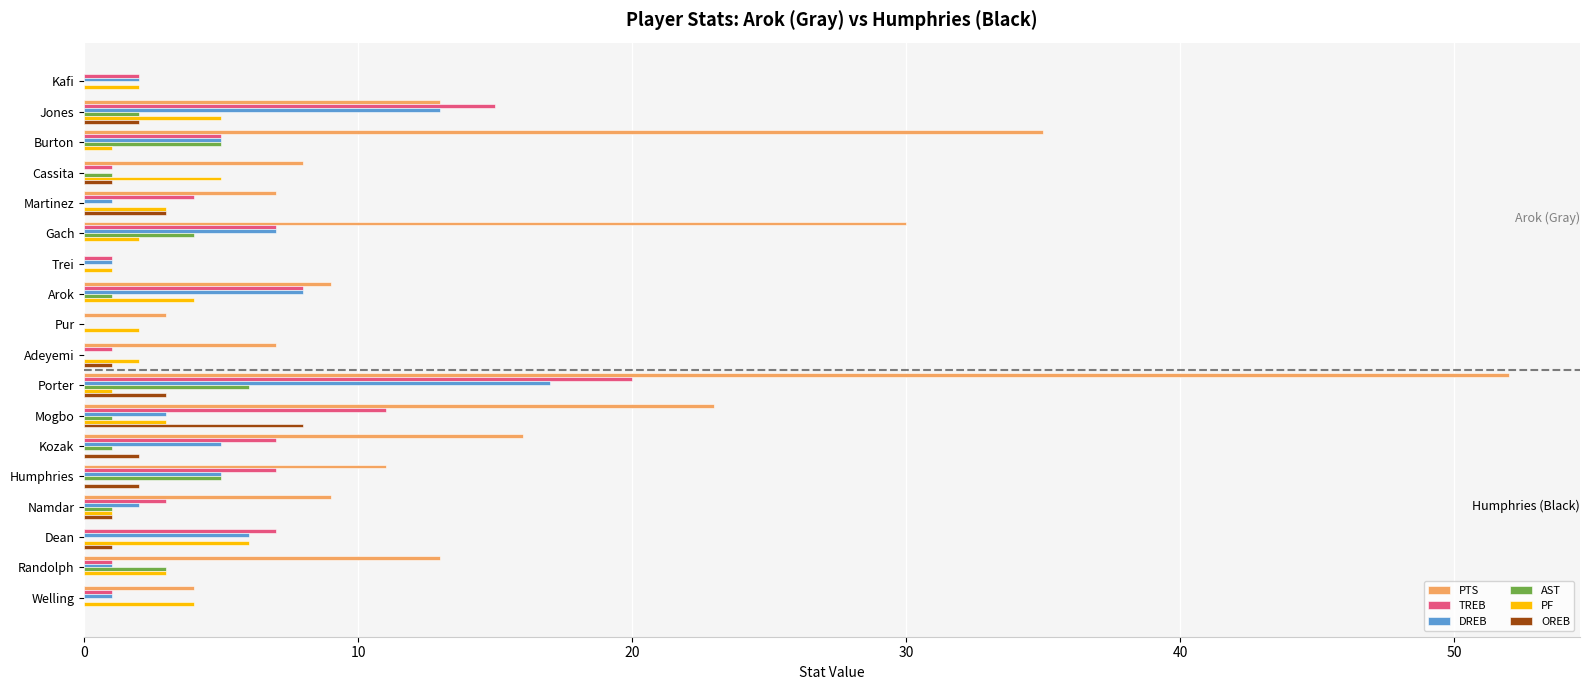

Which series changed the most between Gach and Trei?

PTS